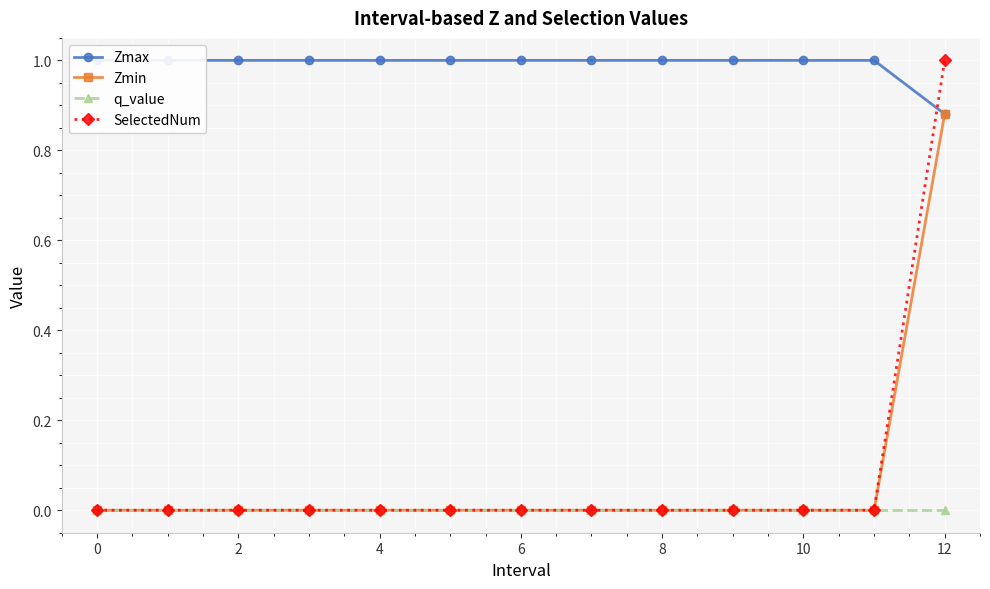

True or false: q_value has a value of 0.0 at 4.

True